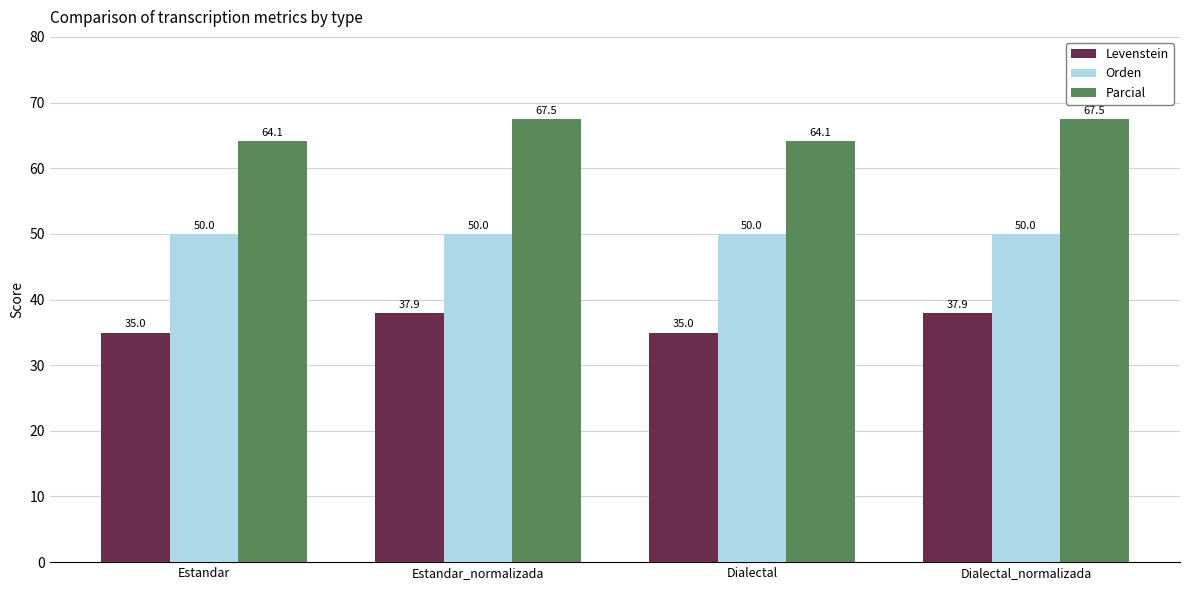

List the series in order of their overall mean, lowest first.

Levenstein, Orden, Parcial